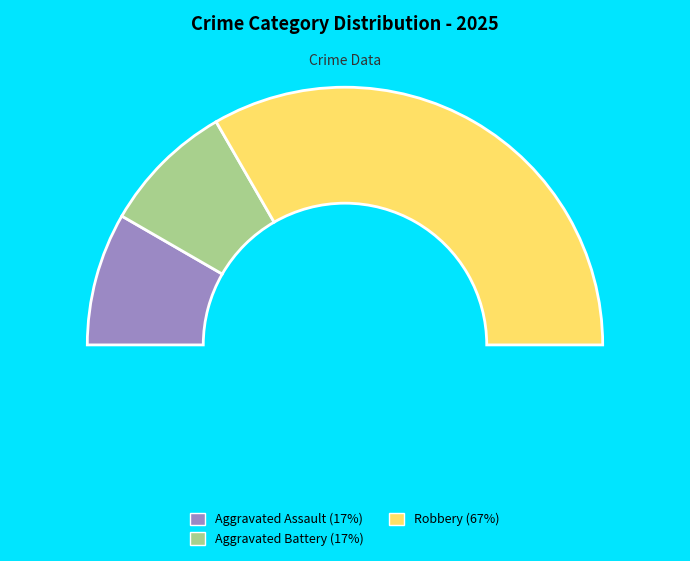

Which slice is the smallest?

Aggravated Assault